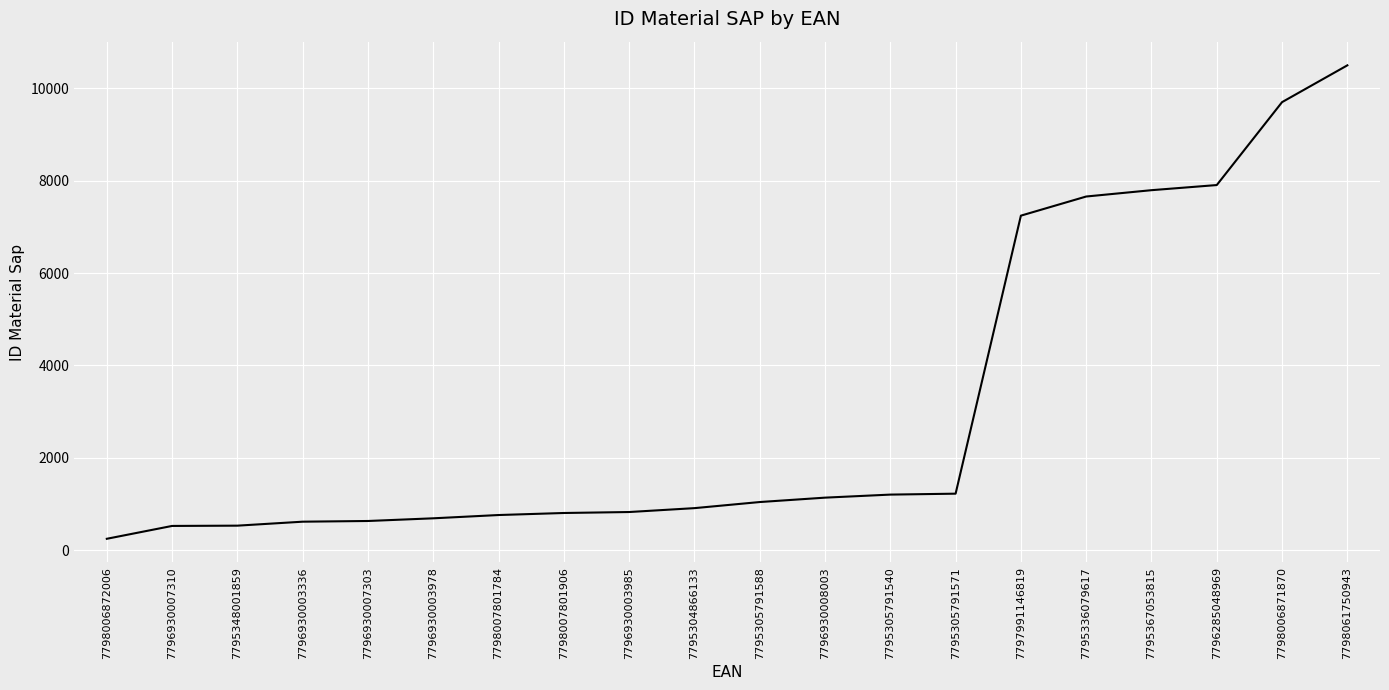

What is the change in value from 7796285048969 to 7798006871870?

+1794